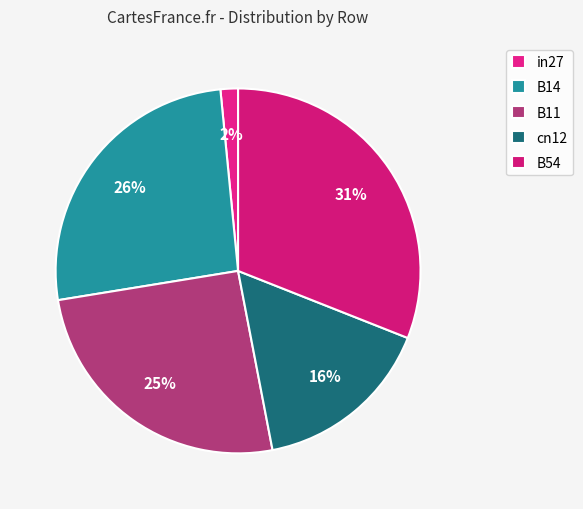

What is the total percentage of in27 and B14?

27.6%